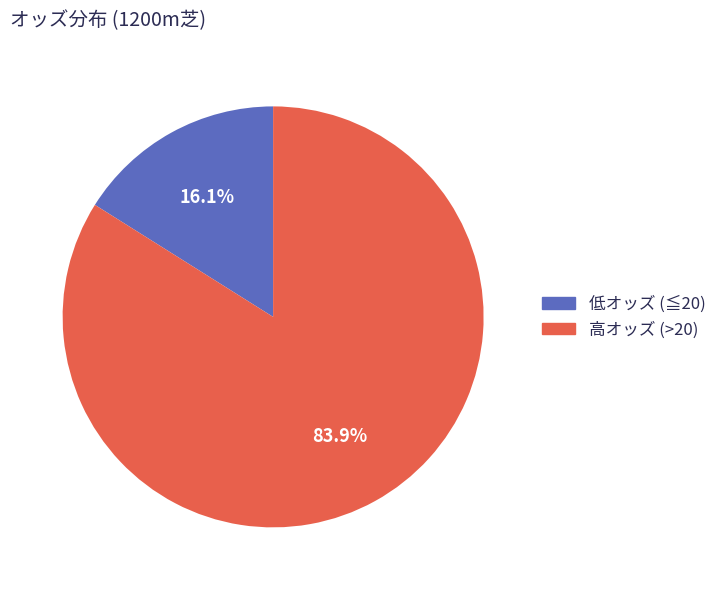

Is there any slice that represents more than half of the pie?

Yes